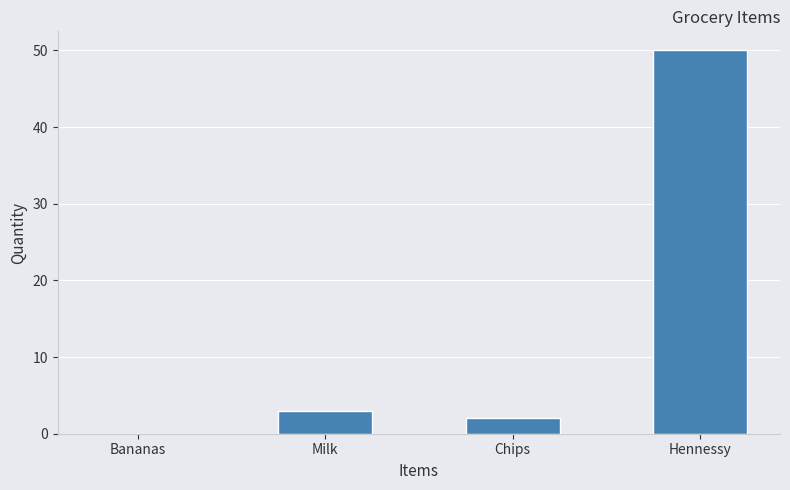

The chart shows a value of 50 at Hennessy. True or false?

True